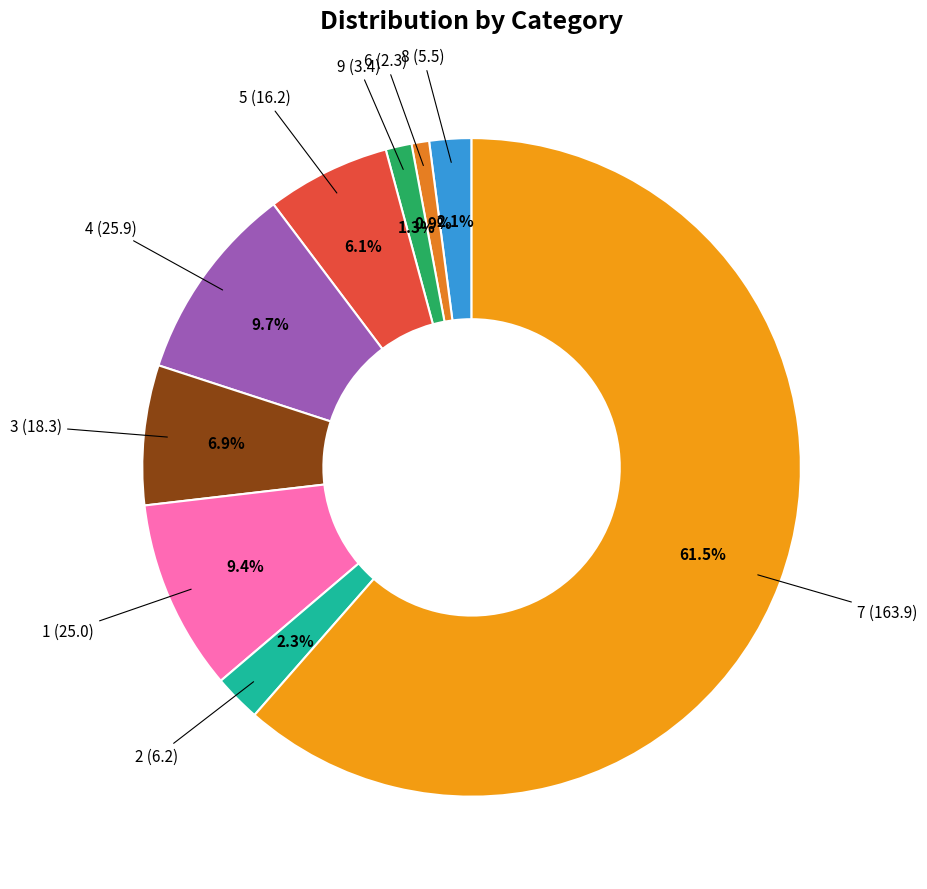

What is the smallest slice in the pie chart?

6